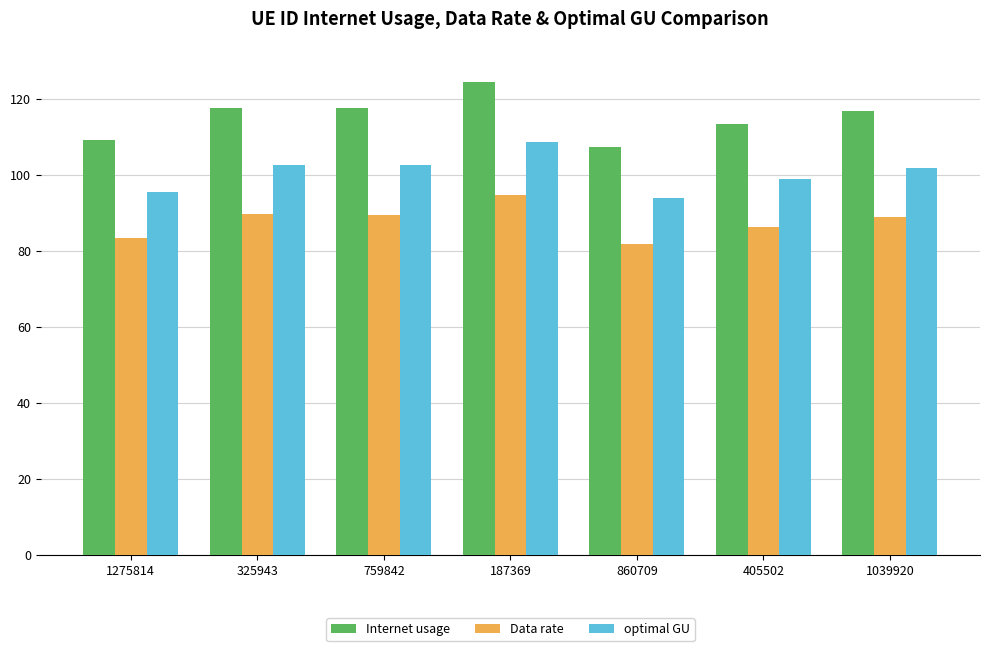

What are all the series names shown in the legend?

Internet usage, Data rate, optimal GU